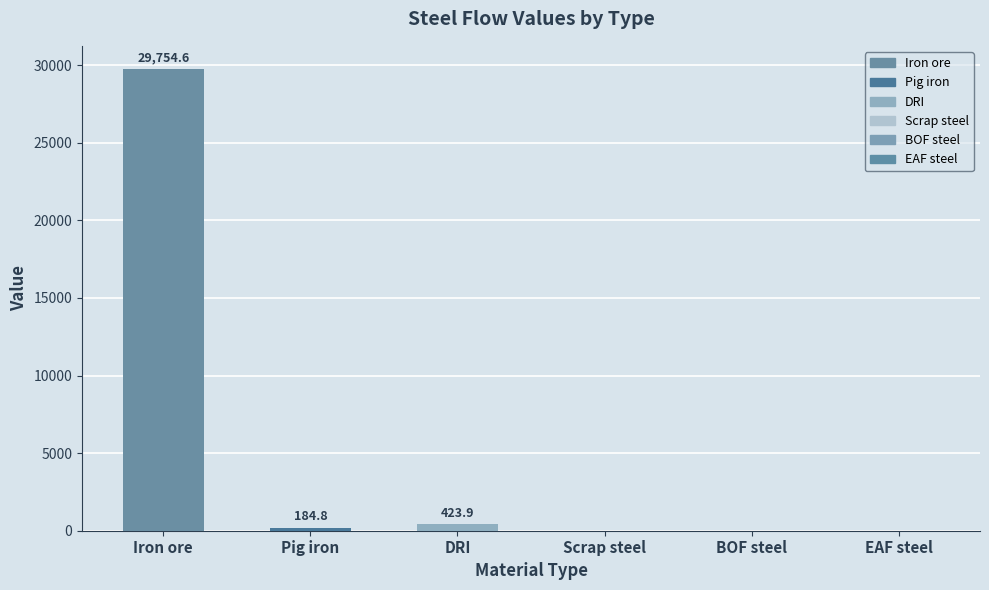

At how many categories does at least one series exceed 27222?

1